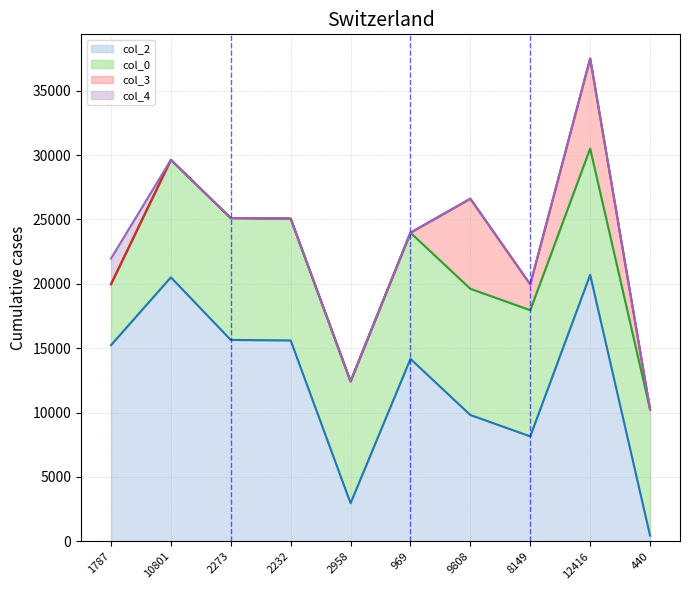

What is the total value across all series at 2273?

25105.9